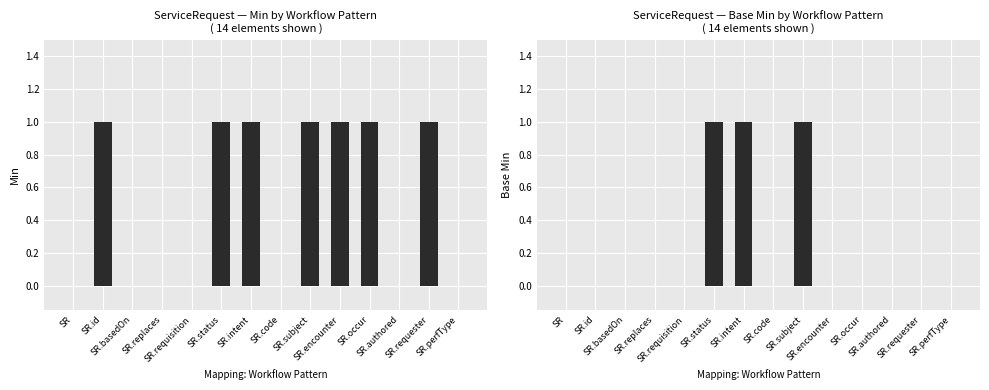

What is the label of the 13th bar from the left?

SR.requester